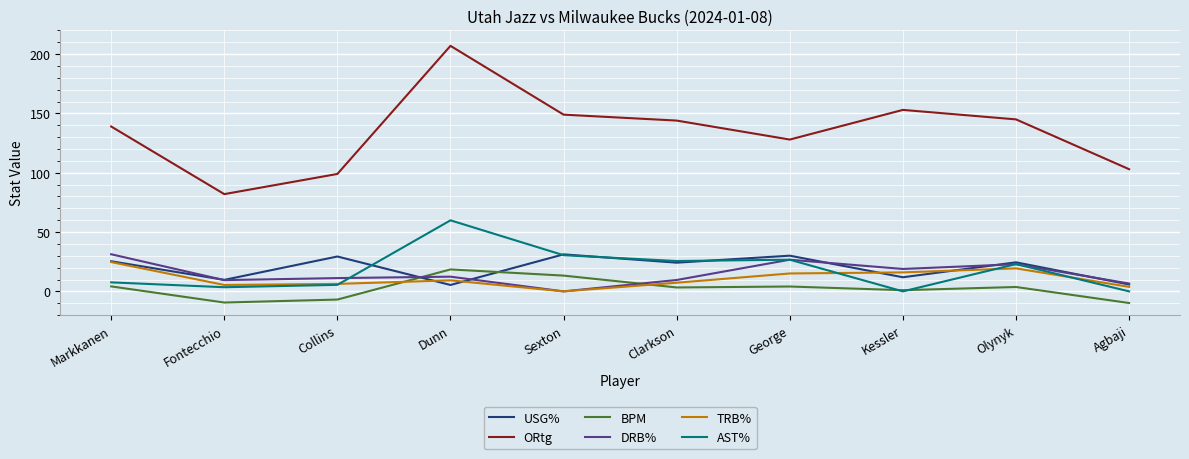

Which series has the widest spread of values?

ORtg